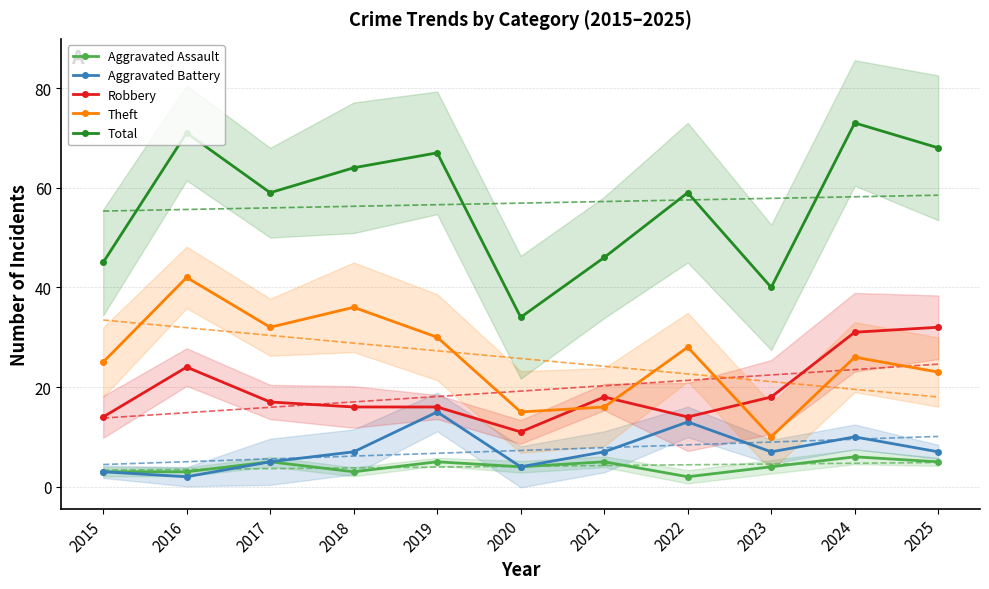

What are all the series names shown in the legend?

Aggravated Assault, Aggravated Battery, Robbery, Theft, Total